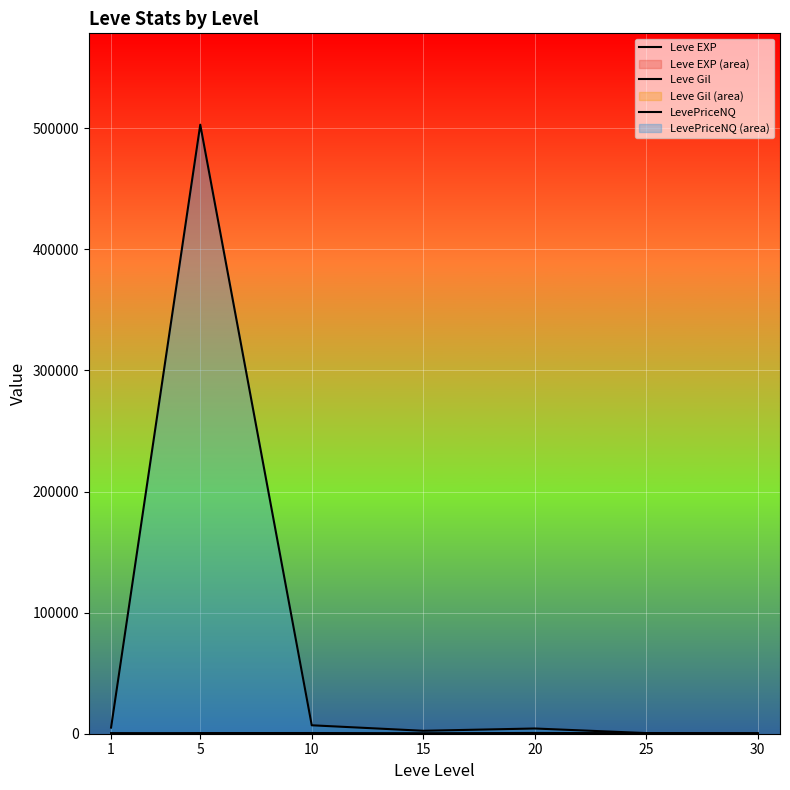

What is the minimum value shown in the chart?

2.3